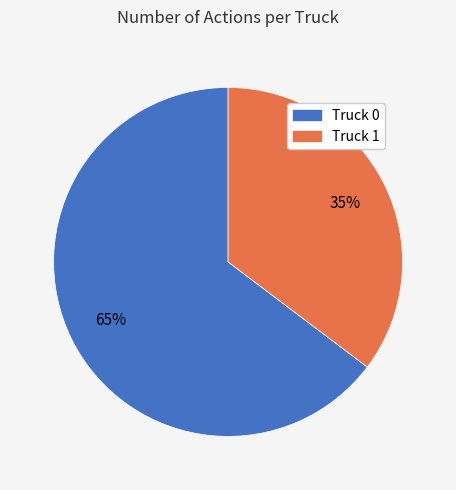

Do Truck 1 and Truck 0 together represent more than half of the pie?

Yes